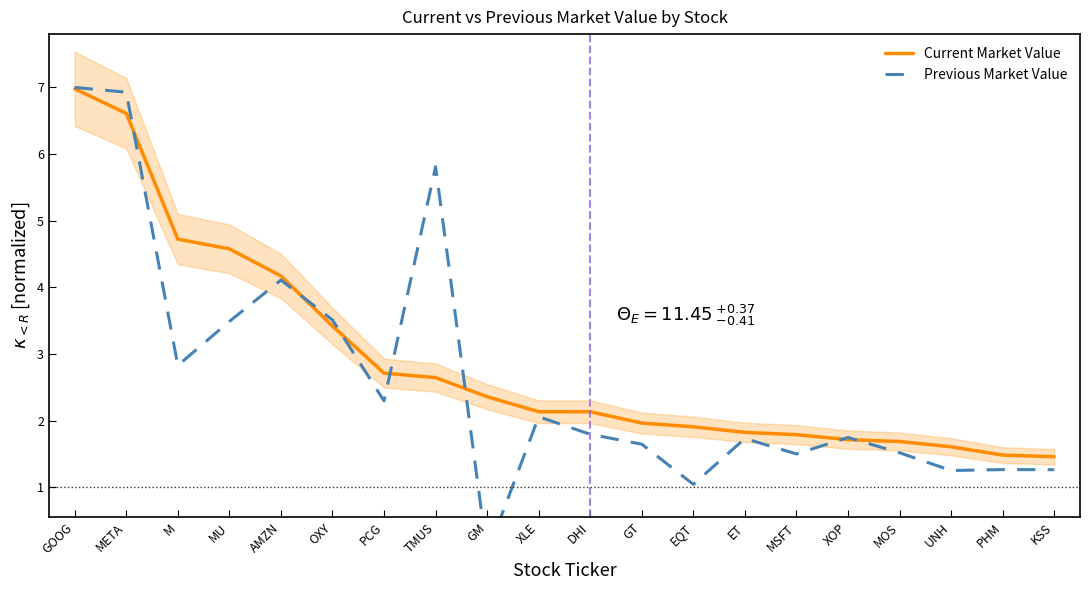

True or false: Previous Market Value and Current Market Value cross at least once.

True